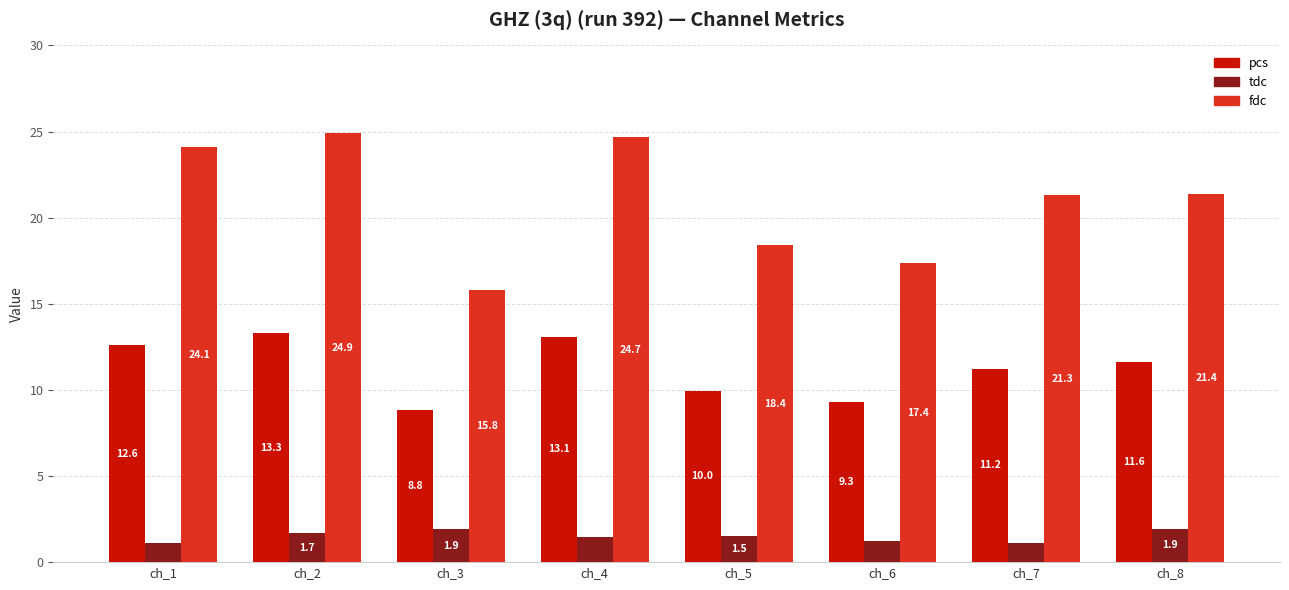

Which category has the lowest value in the fdc series?

ch_3